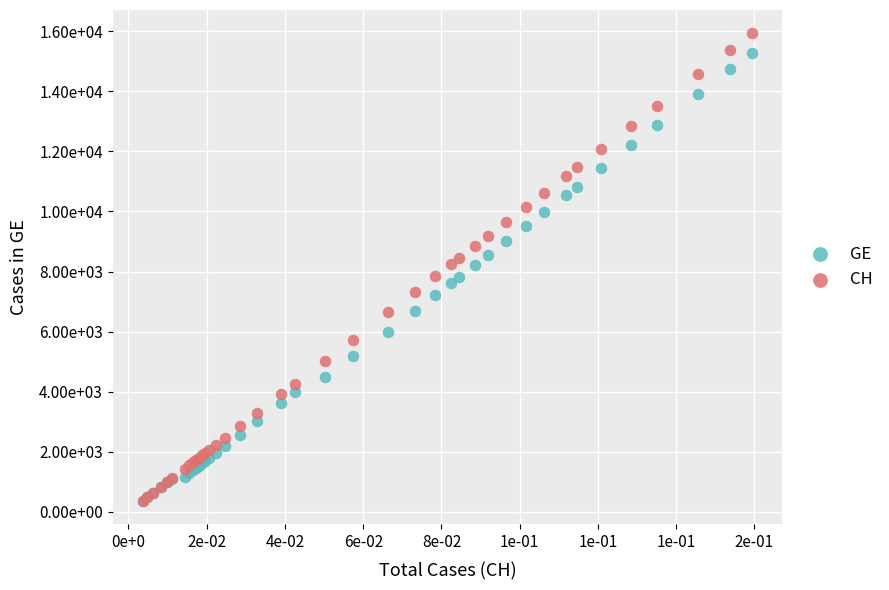

Which series has the largest Y range (max minus min)?

CH